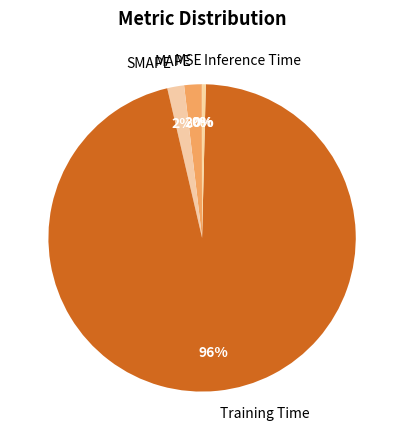

Is it true that MAPE is 2% of the pie?

True